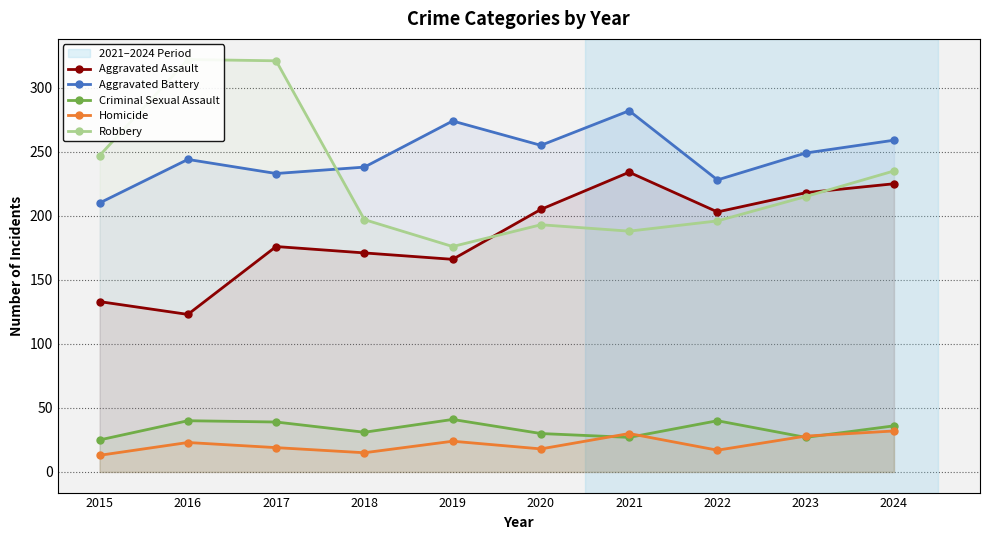

Where does the Robbery series first go above 215?

2015